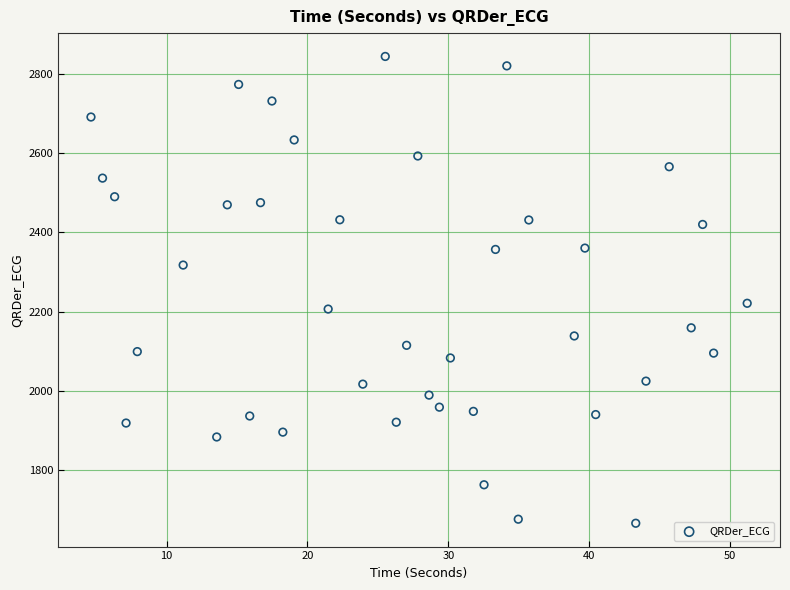

What is the range of Y values (max minus min)?

1180.5